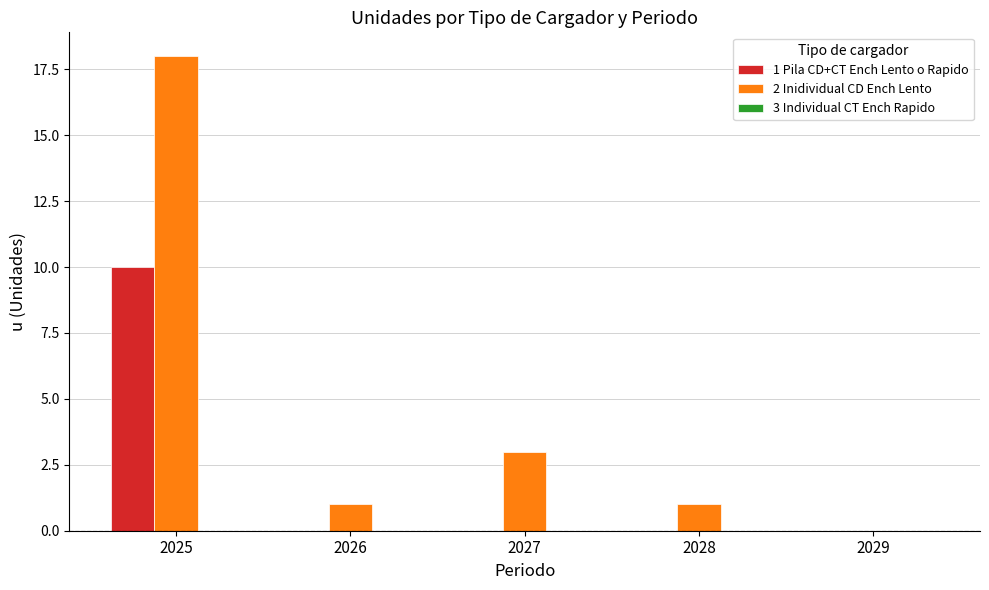

The value of 1 Pila CD+CT Ench Lento o Rapido at 2028 is 0. True or false?

True